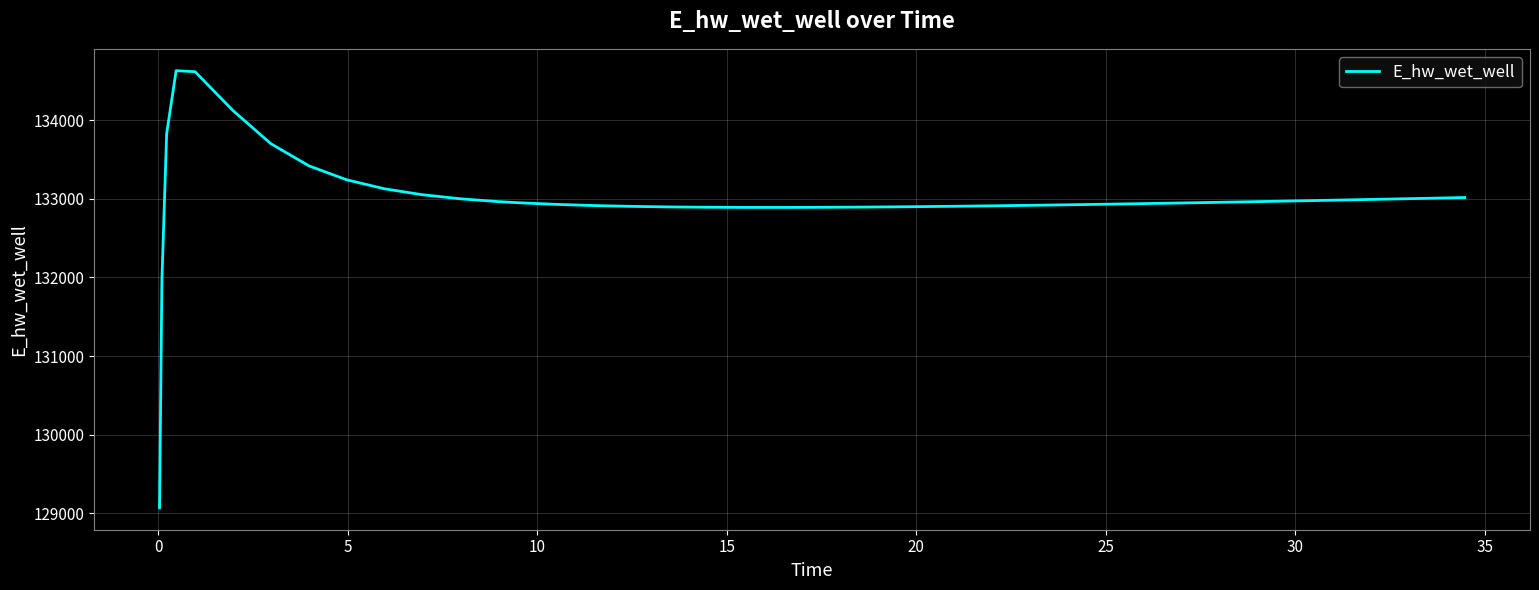

What is the difference between the maximum and minimum values?

5557.7